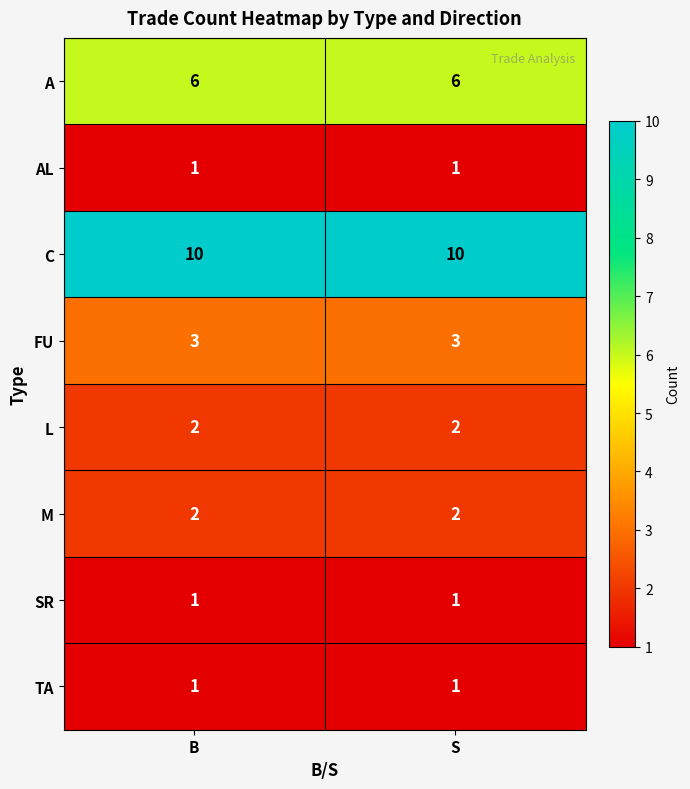

What is the greatest value displayed?

10